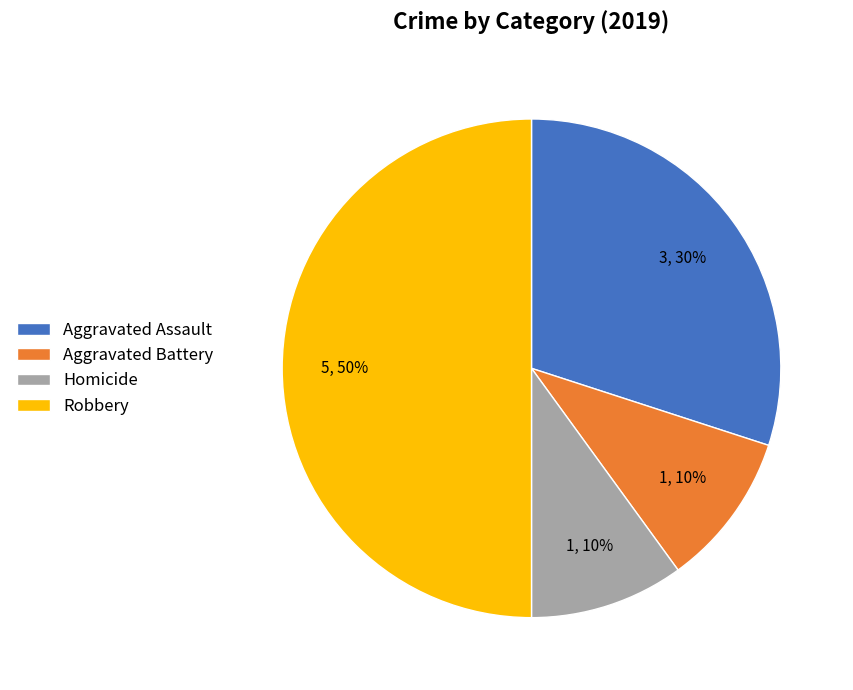

The Robbery slice represents 50% of the pie. True or false?

True